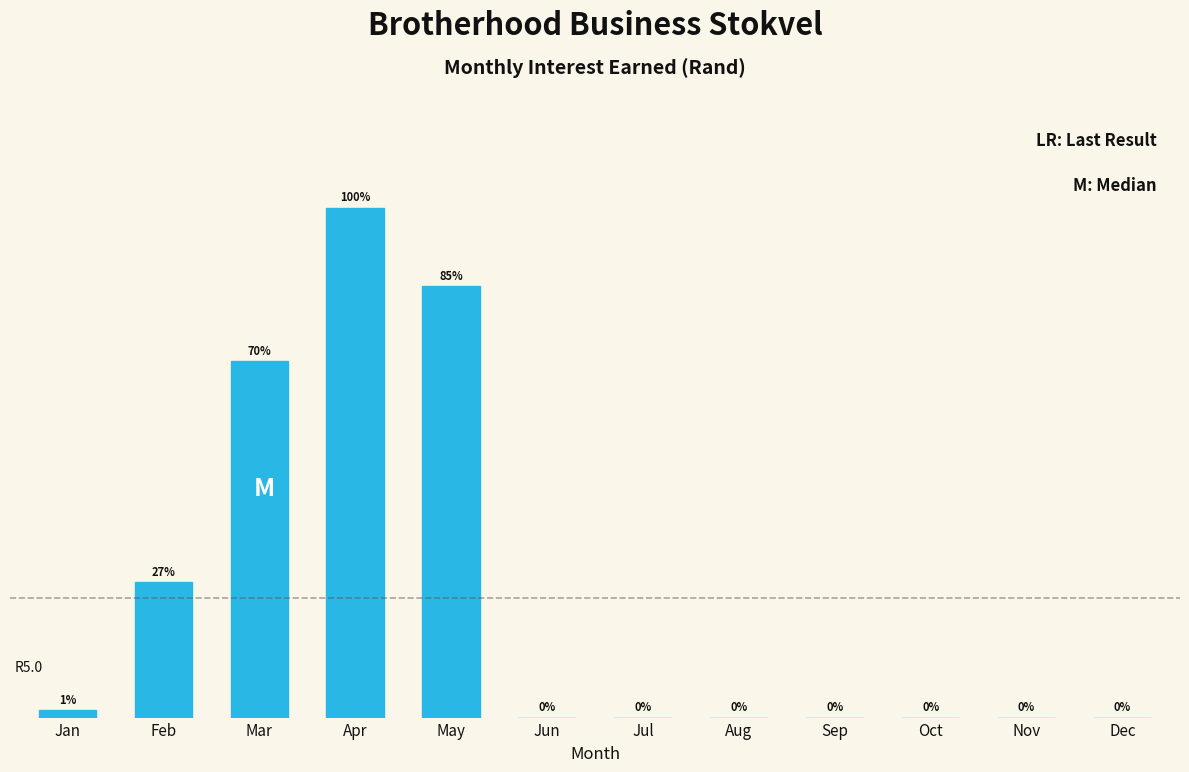

At which label is the value closest to 24?

Mar